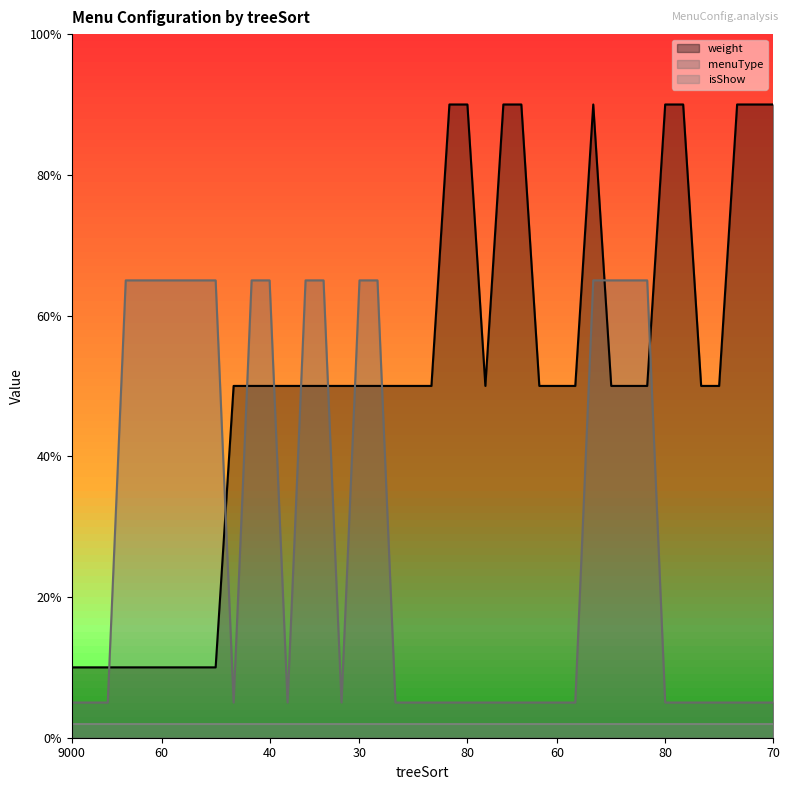

What is the difference between the menuType values at 22 and 8?

60.0